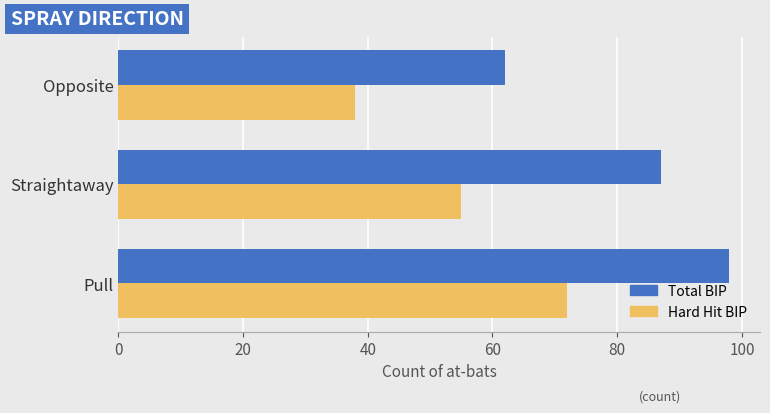

List the labels in order of Total BIP value, largest first.

Pull, Straightaway, Opposite